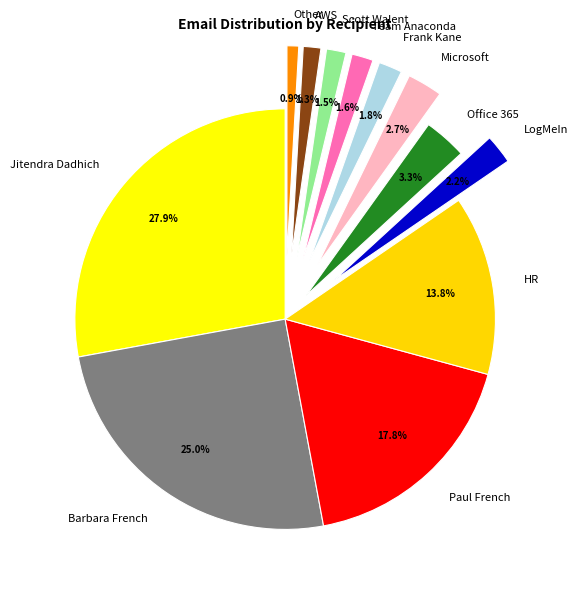

To the nearest percent, what is the average slice percentage?

8%